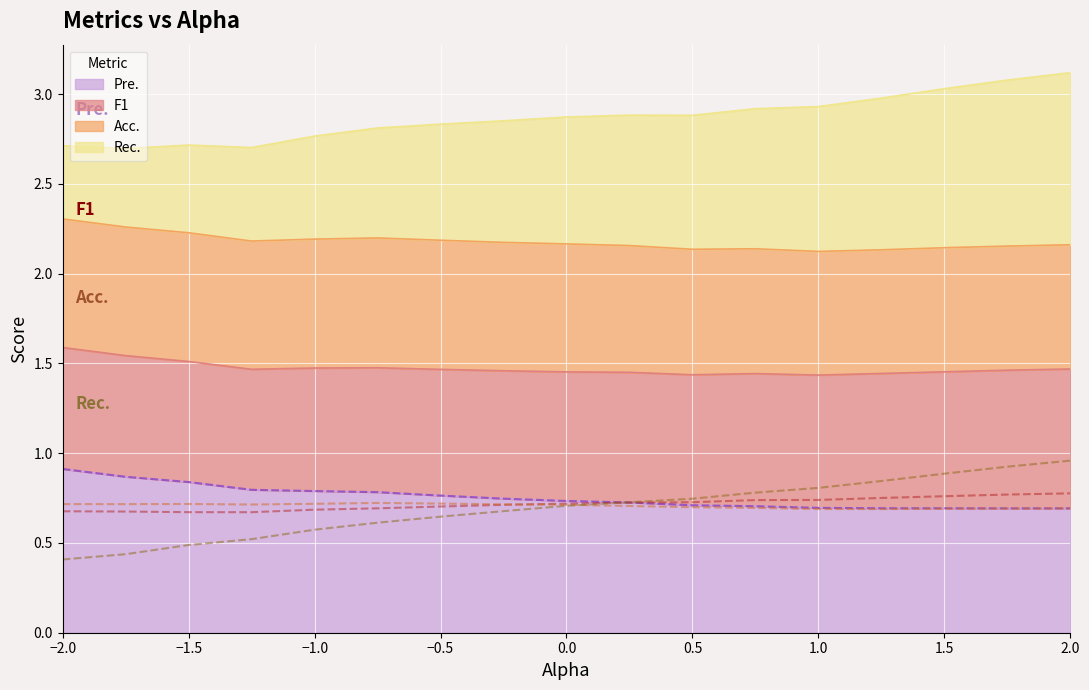

Does the chart display data point markers on the line(s)?

No